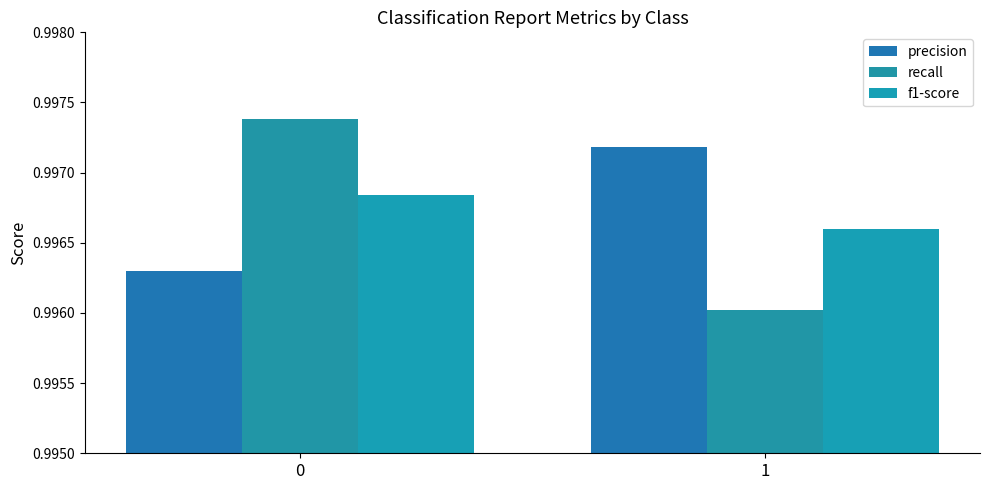

Rank the categories by f1-score value from highest to lowest.

0, 1